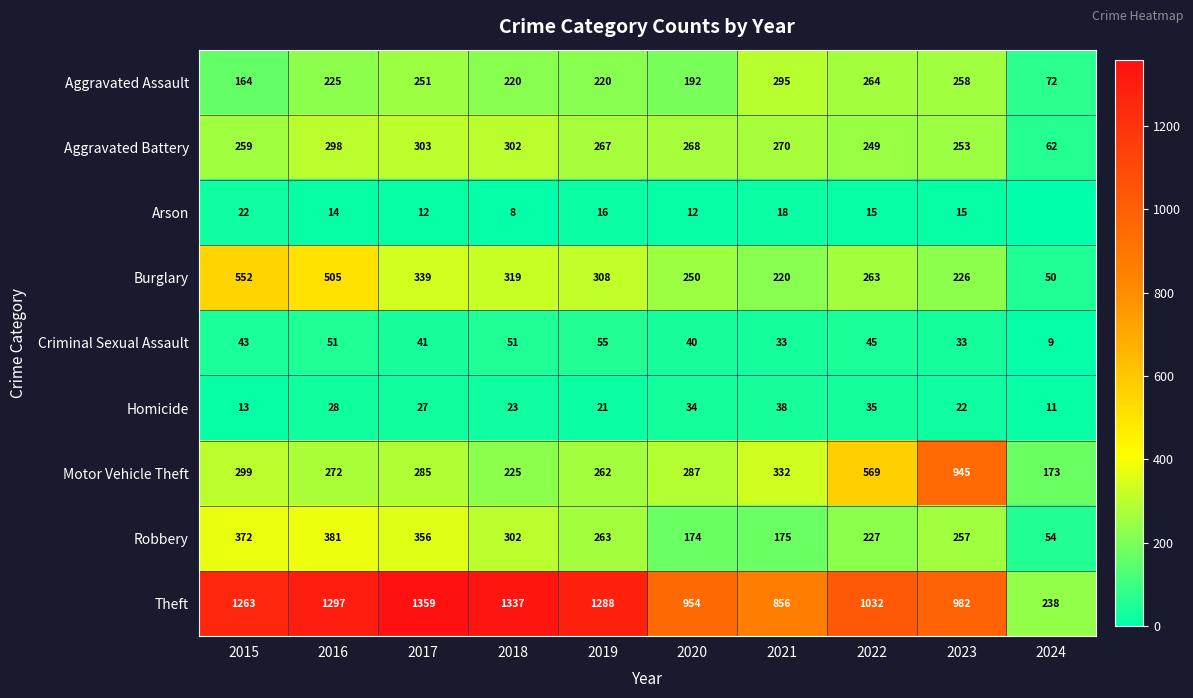

What is the difference between the Aggravated Battery values at 2019 and 2016?

31